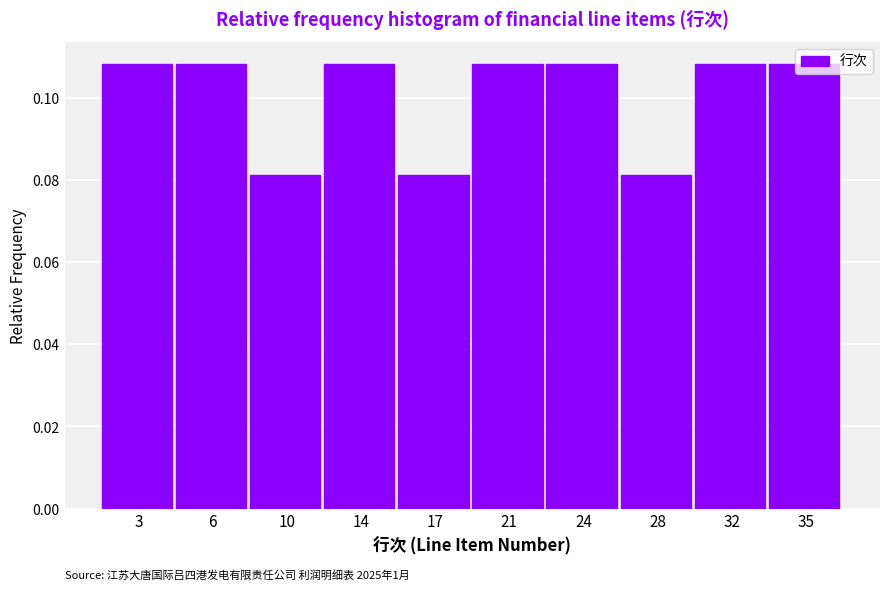

True or false: the data shows 0.0 at 24.

False